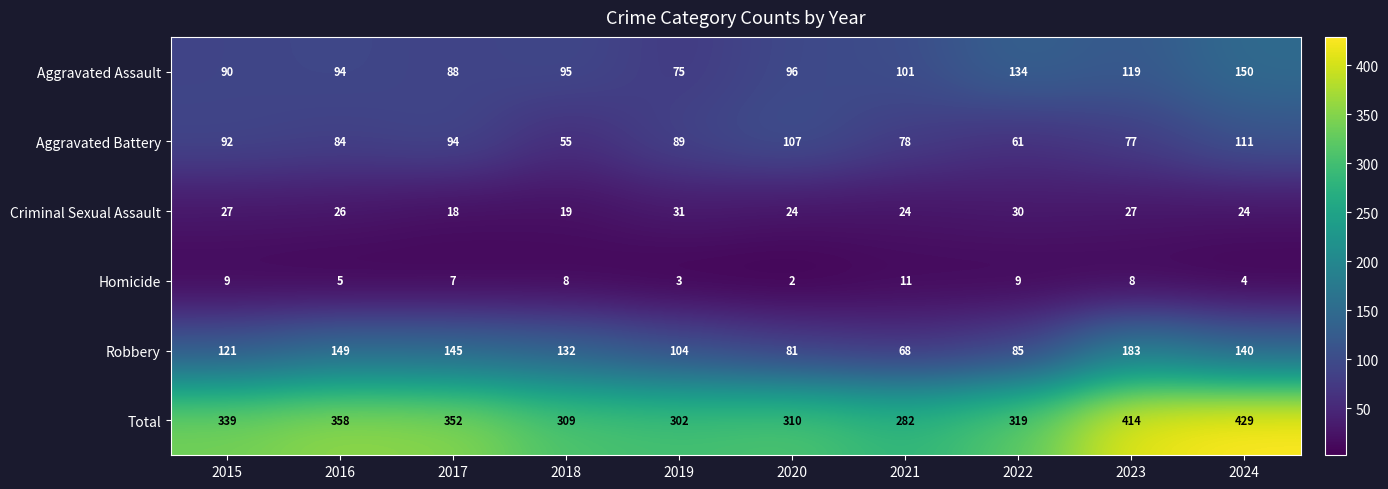

Rank the series by their maximum value, from highest to lowest.

Total, Robbery, Aggravated Assault, Aggravated Battery, Criminal Sexual Assault, Homicide